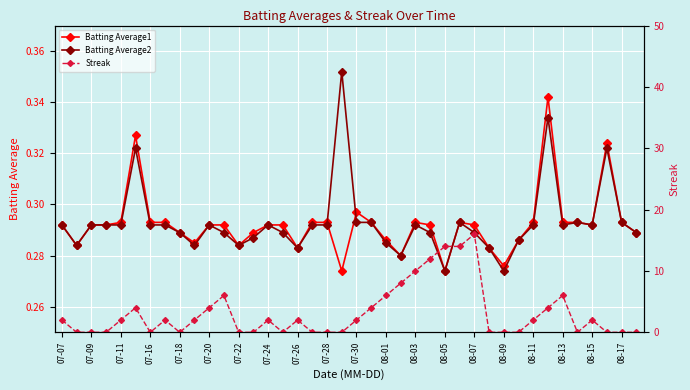

The value of Batting Average2 at 07-18 is 0.1. True or false?

False